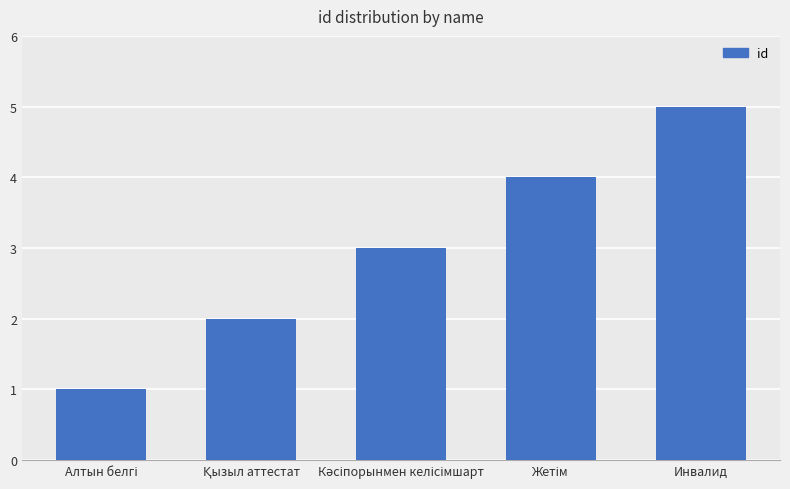

The value at Инвалид is 5. True or false?

True